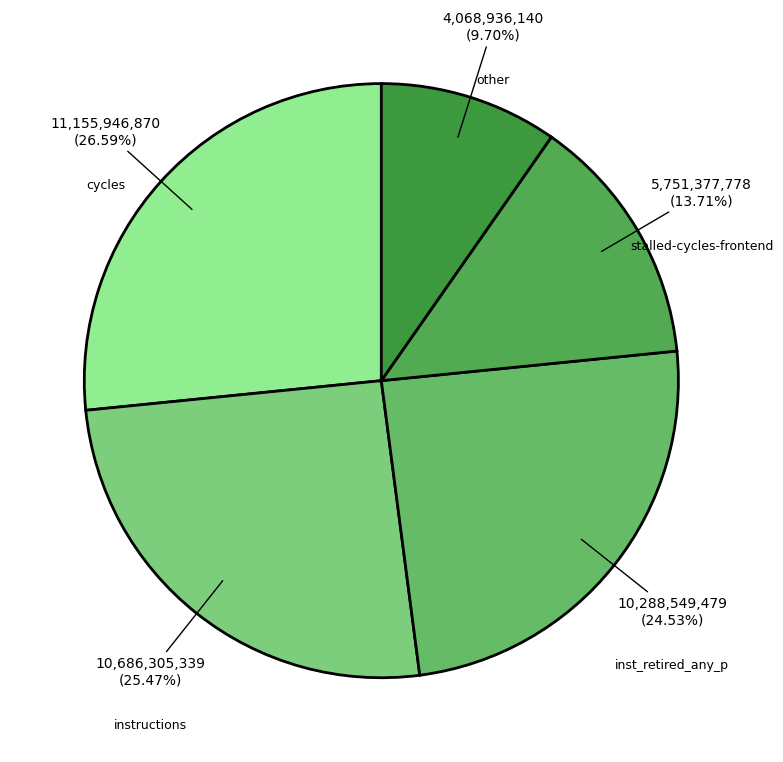

How many segments does this pie chart have?

5